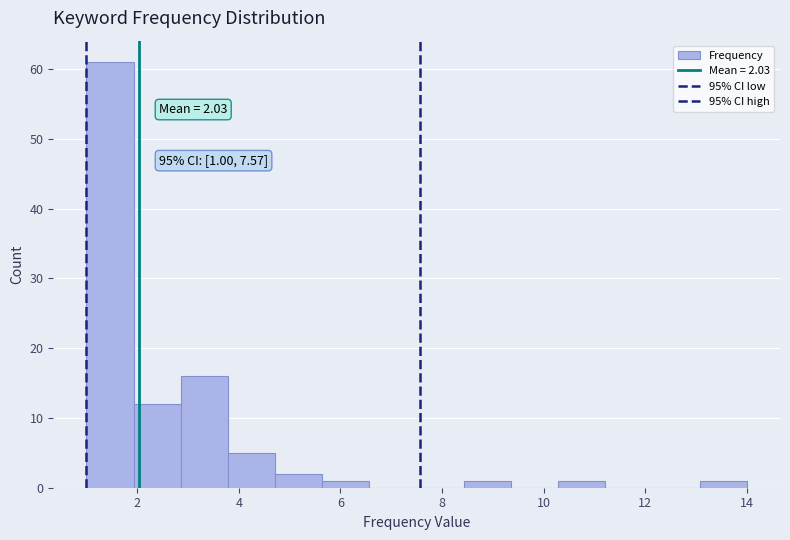

Over which range of the x-axis is the bar tallest?

1.0 to 2.0